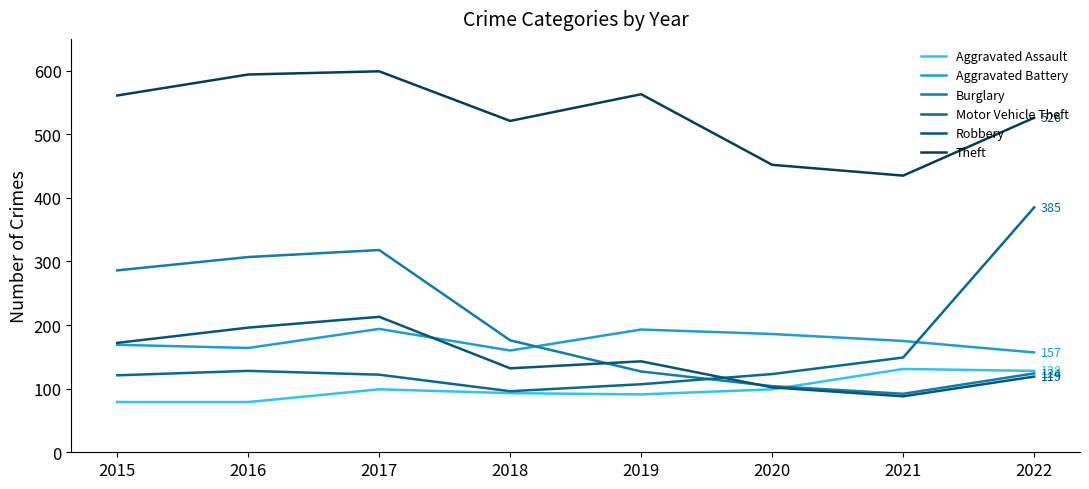

What is the total value across all series at 2018?

1178